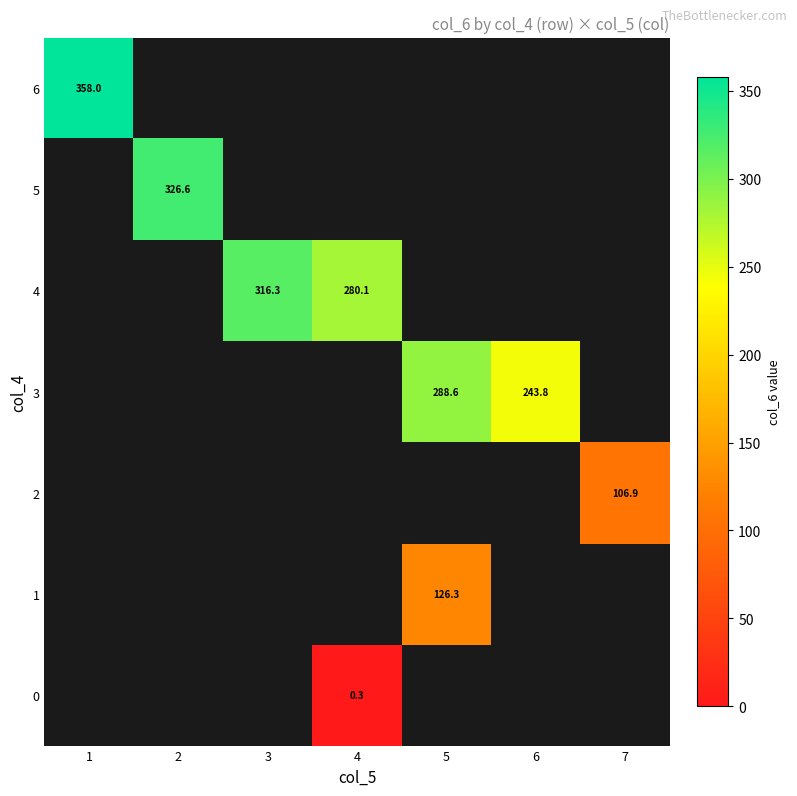

What is the greatest value displayed?

358.0